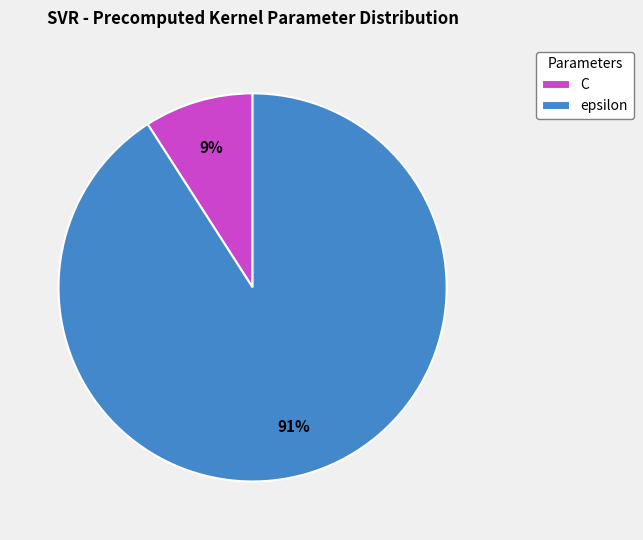

Count the number of slices in the pie.

2